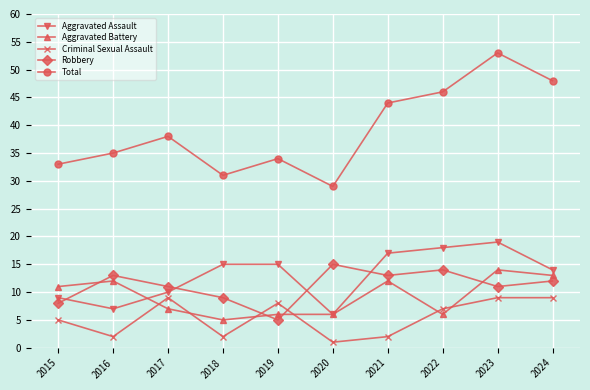

True or false: Criminal Sexual Assault has a value of 2 at 2015.

False